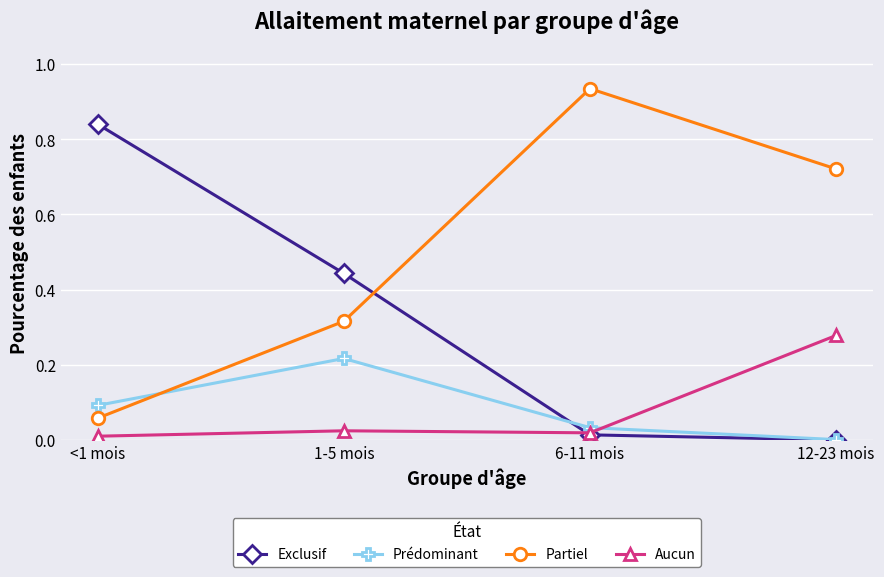

Which series has the largest range (max minus min)?

Partiel